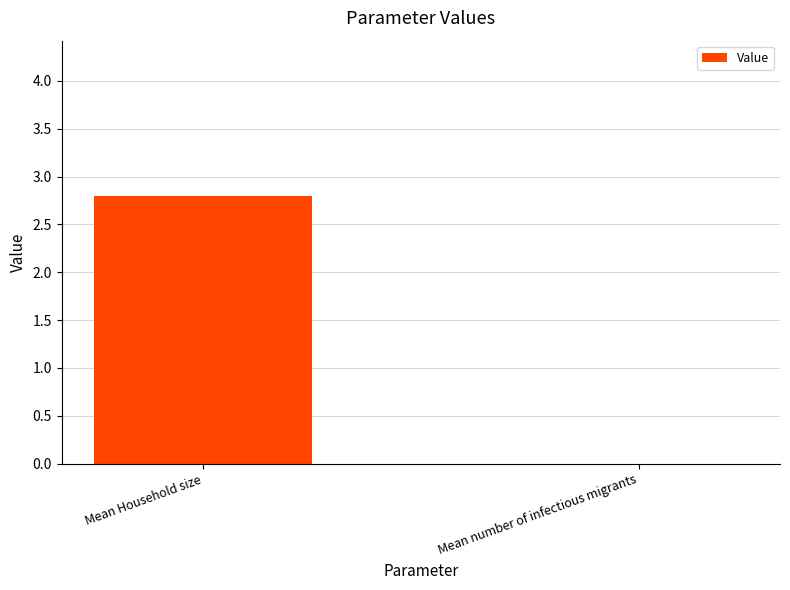

What is the sum of the values at Mean Household size and Mean number of infectious migrants?

2.8